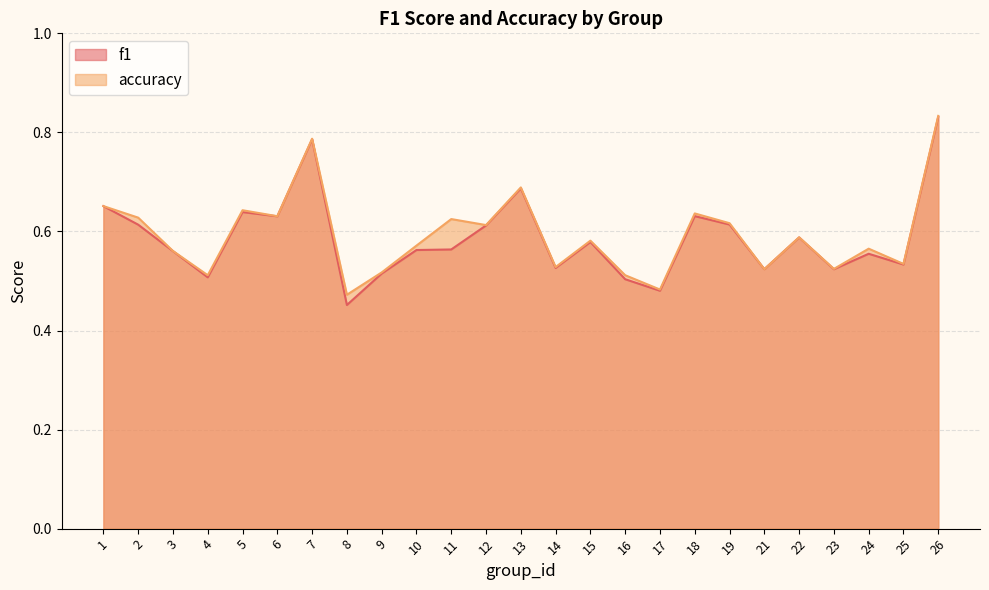

Rank the series by their maximum value, from lowest to highest.

f1, accuracy